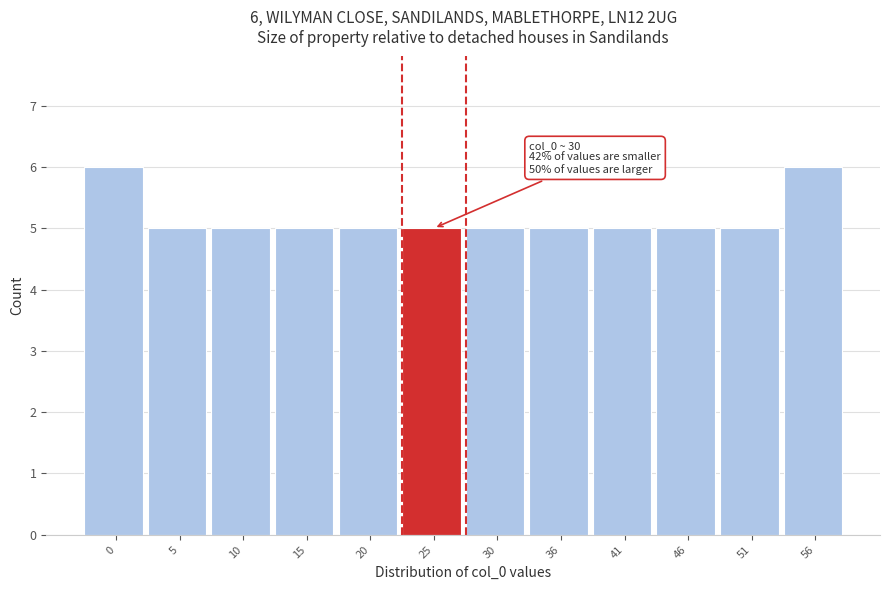

Reading left to right, list all the values displayed in this chart.

0=6	5=5	10=5	15=5	20=5	25=5	30=5	36=5	41=5	46=5	51=5	56=6